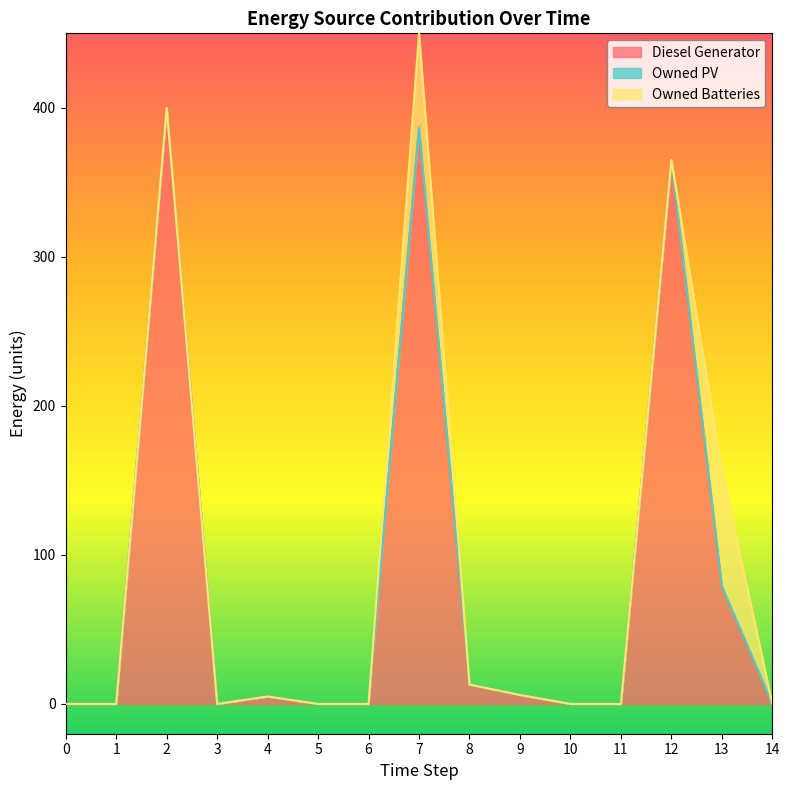

Does the chart display data point markers on the line(s)?

No